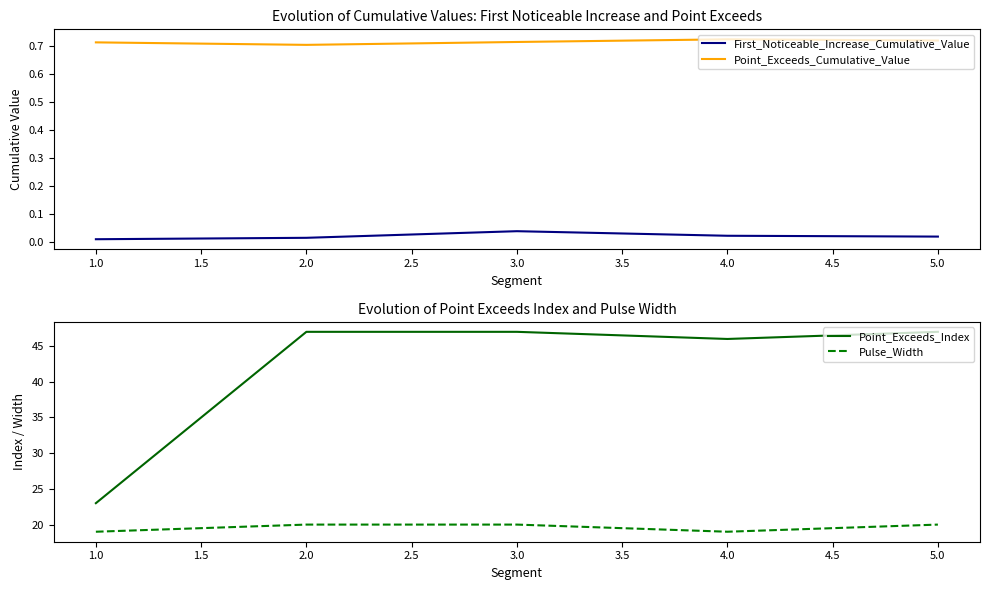

The value of Point_Exceeds_Cumulative_Value at 2.0 is 0.7. True or false?

True